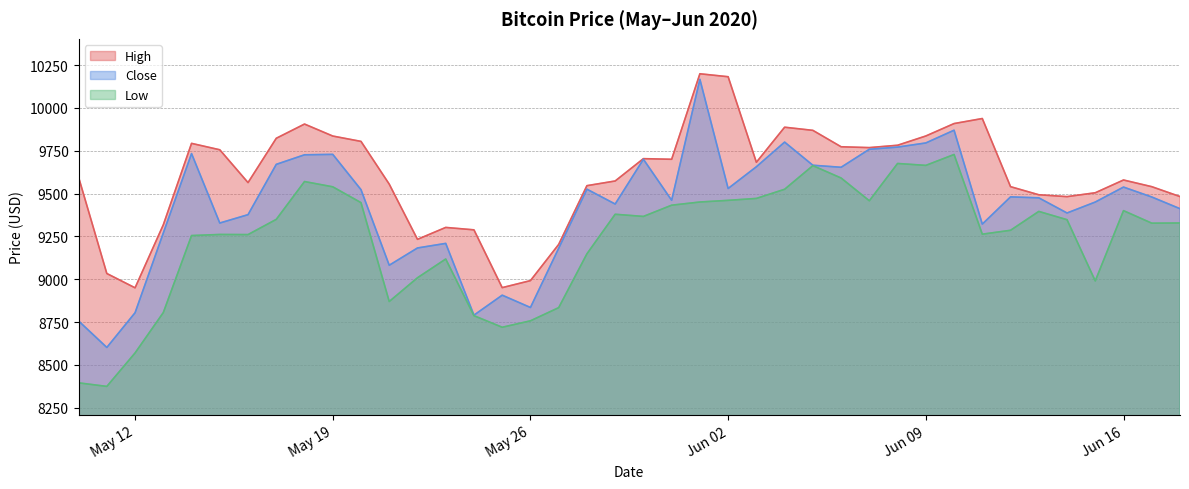

At which category does the chart reach its minimum across all series?

5/11/2020